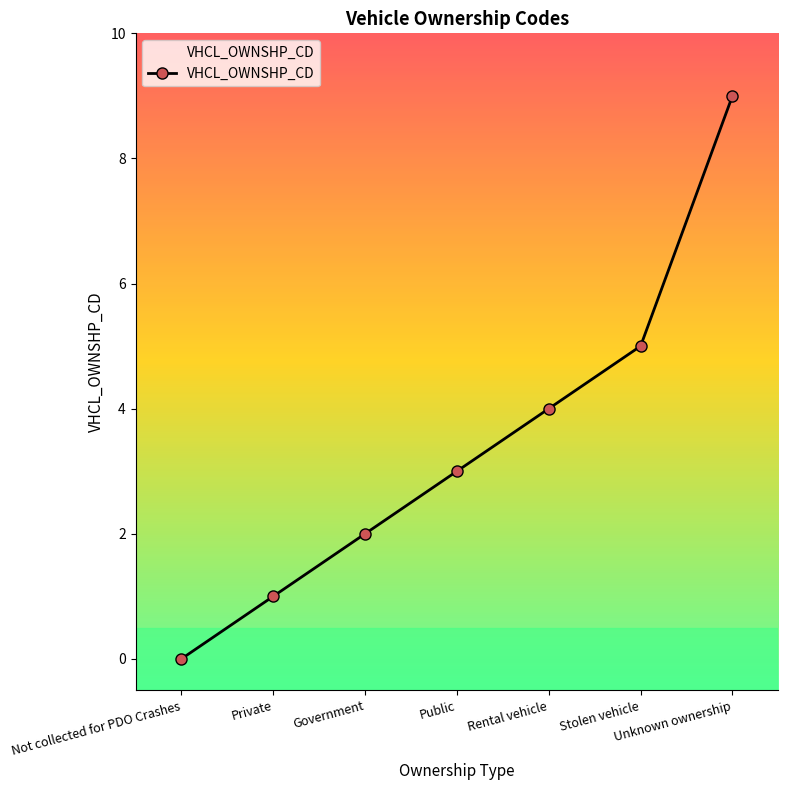

Reading left to right, list all the values displayed in this chart.

0	1	2	3	4	5	9